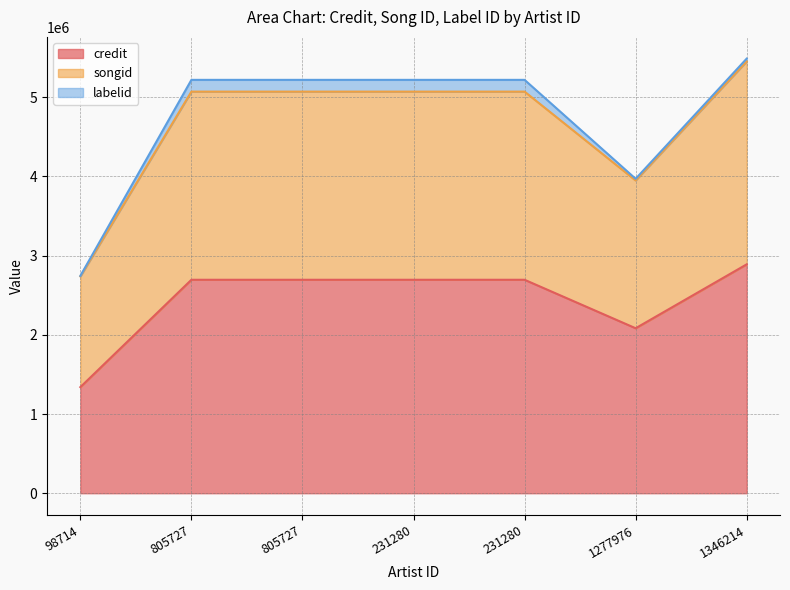

What is the label of the 7th point from the left?

1346214